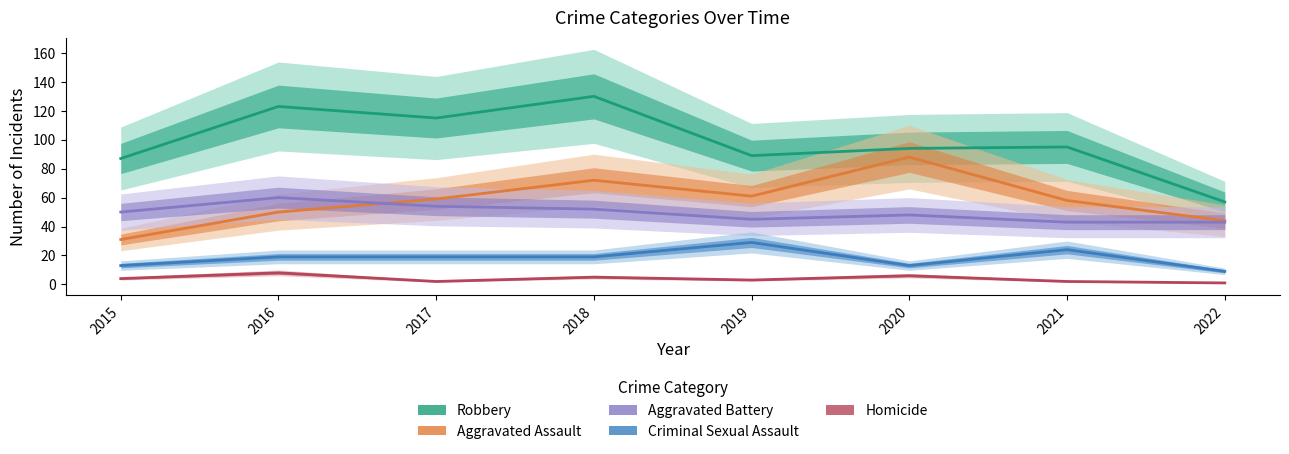

What is the total value across all series at 2017?

249